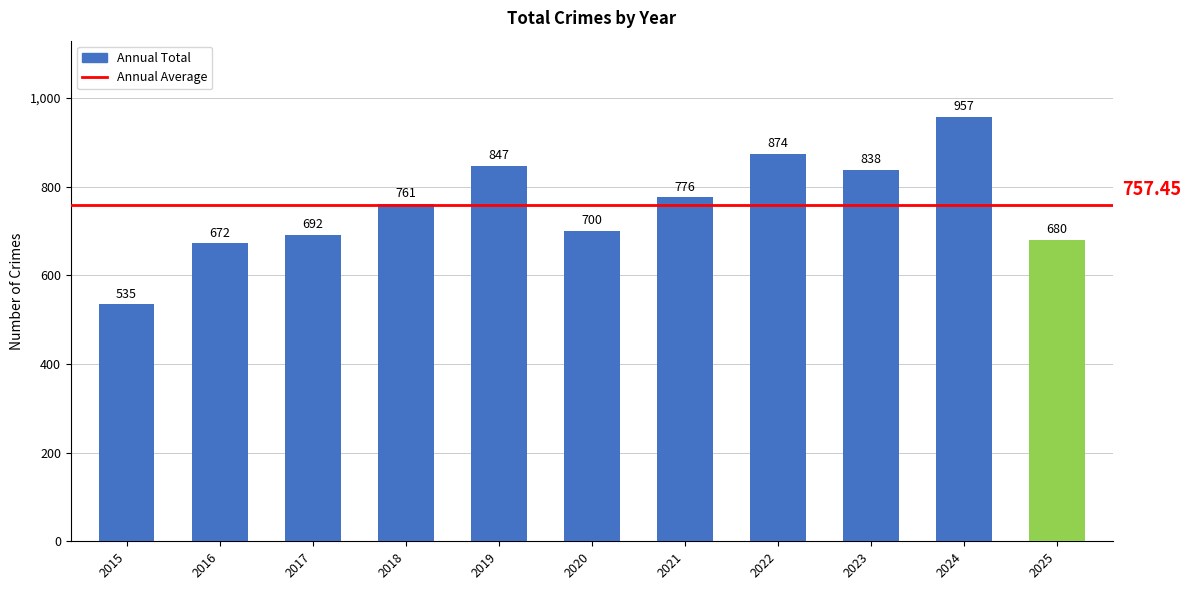

Which category has the highest value across all series?

2024